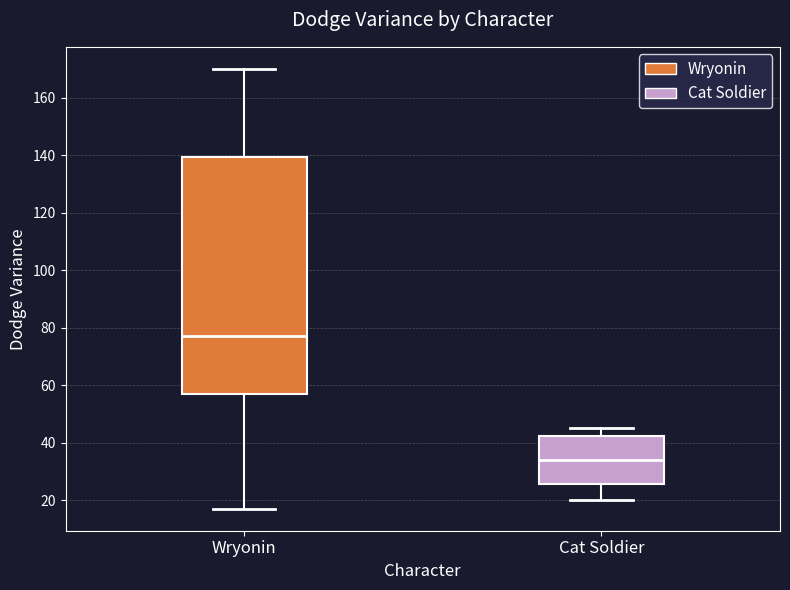

Comparing the boxes themselves (not the whiskers), which one is the tallest?

Wryonin